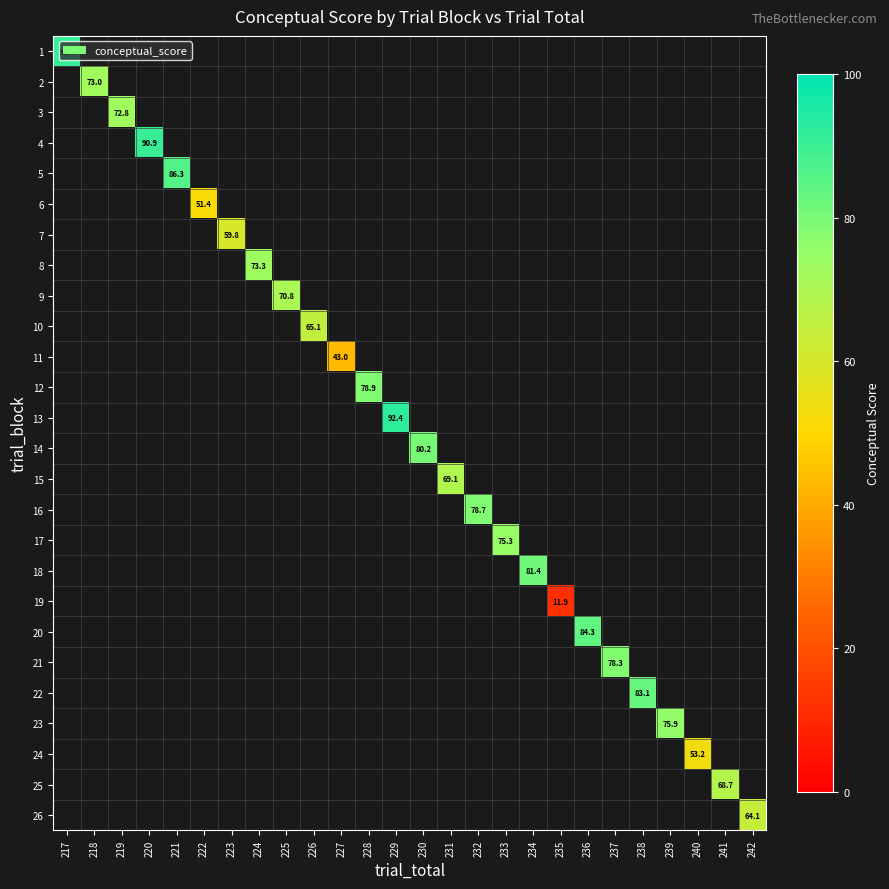

Rank the categories by 20 value from lowest to highest.

217, 218, 219, 220, 221, 222, 223, 224, 225, 226, 227, 228, 229, 230, 231, 232, 233, 234, 235, 236, 237, 238, 239, 240, 241, 242